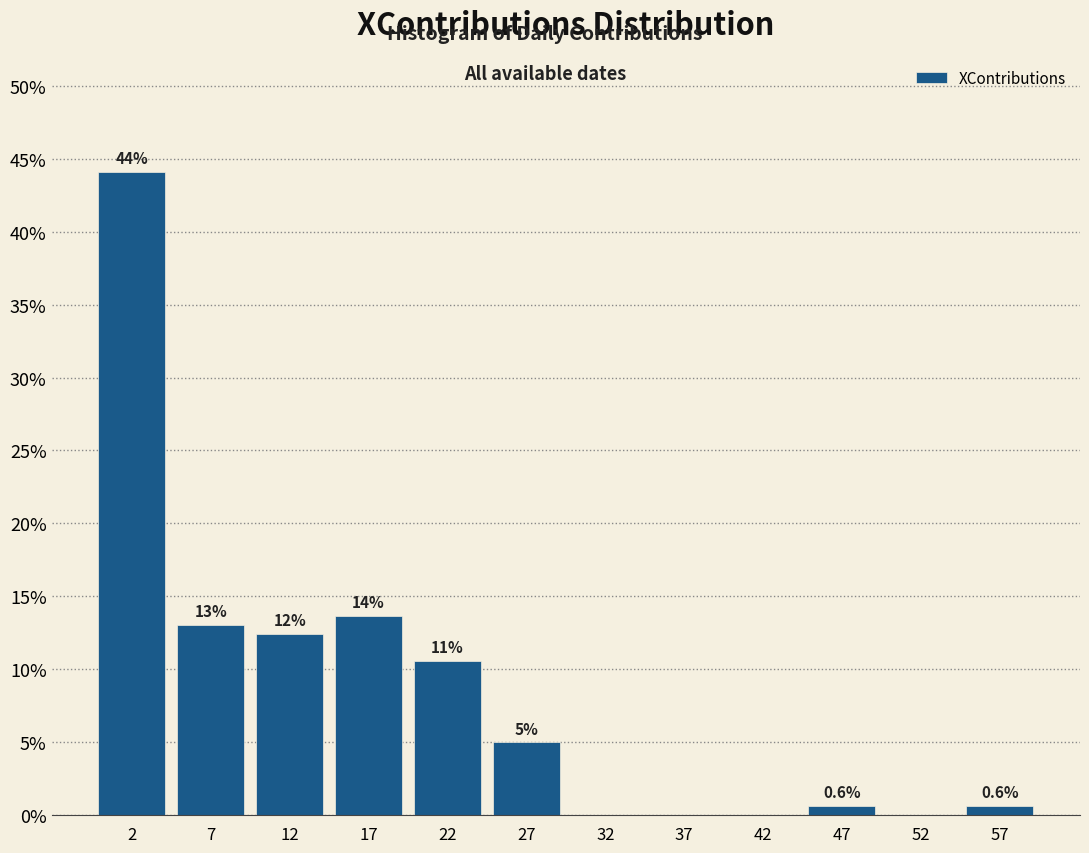

Over which range of the x-axis is the bar tallest?

0 to 5